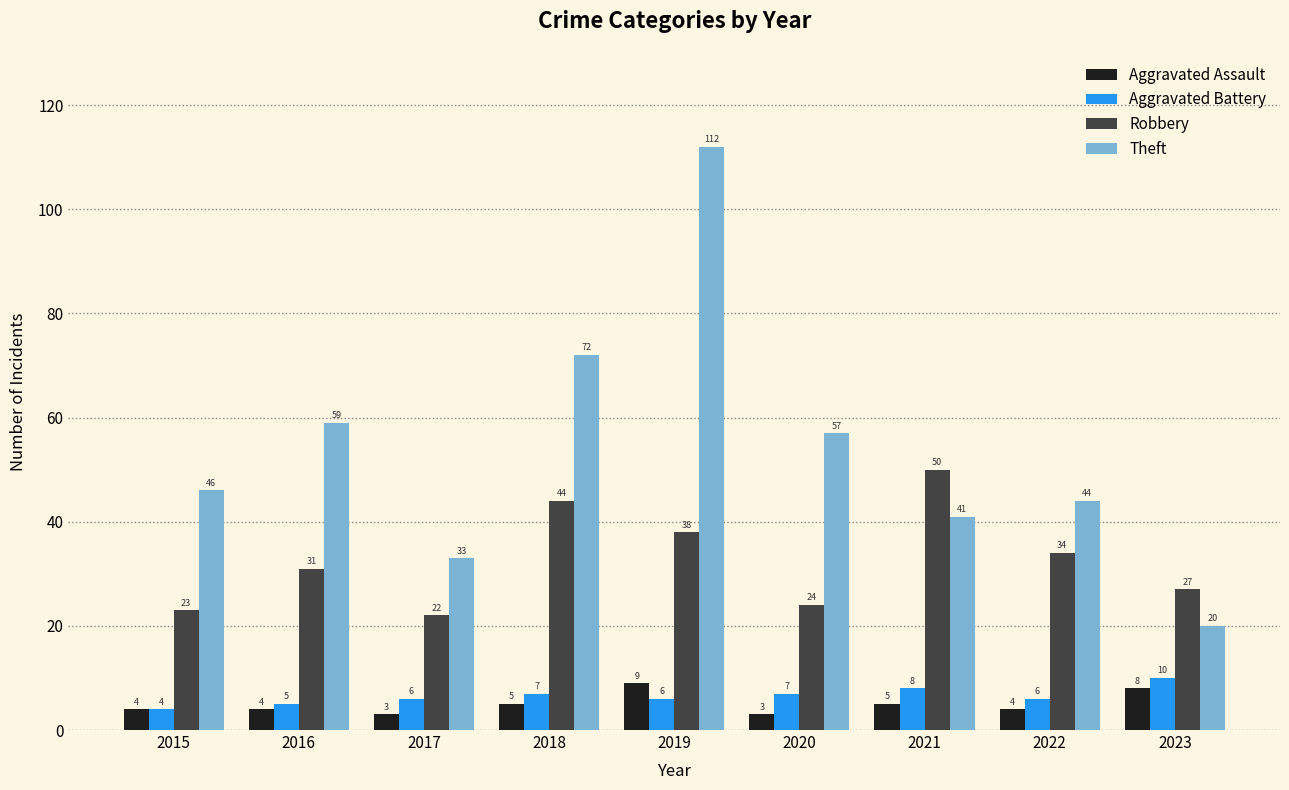

What are all the series names shown in the legend?

Aggravated Assault, Aggravated Battery, Robbery, Theft